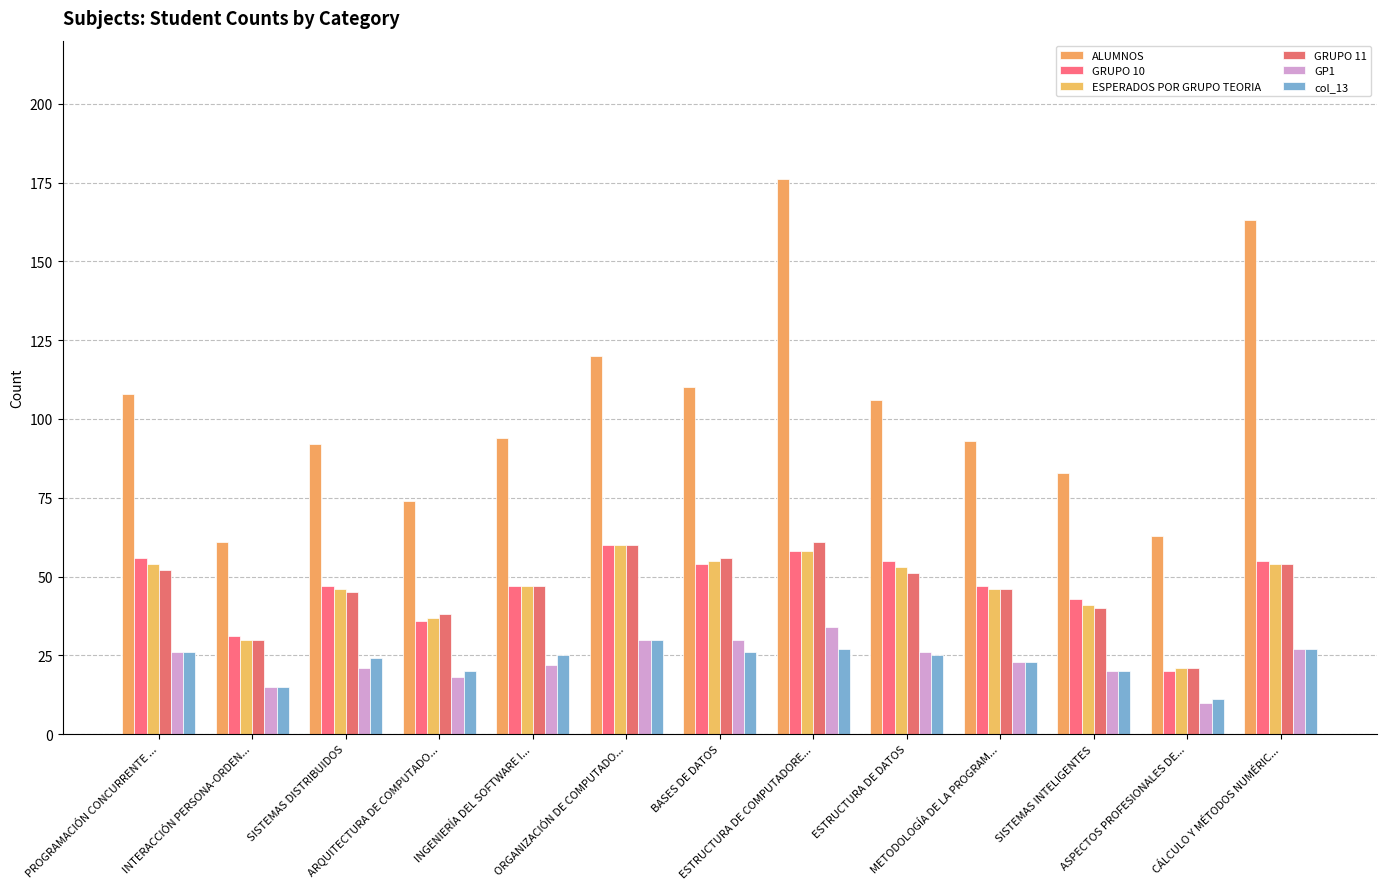

How many bars are there in each group?

6